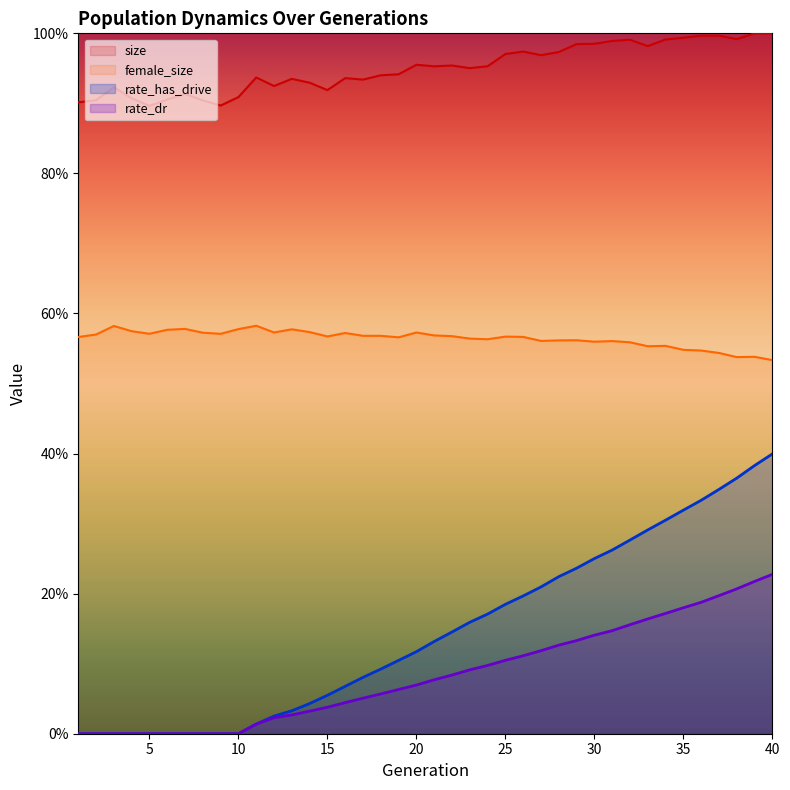

Reading right to left, list all the values displayed in this chart.

size: 40=1.0	39=1.0	38=1.0	37=1.0	36=1.0	35=1.0	34=1.0	33=1.0	32=1.0	31=1.0	30=1.0	29=1.0	28=1.0	27=1.0	26=1.0	25=1.0	24=1.0	23=1.0	22=1.0	21=1.0	20=1.0	19=0.9	18=0.9	17=0.9	16=0.9	15=0.9	14=0.9	13=0.9	12=0.9	11=0.9	10=0.9	9=0.9	8=0.9	7=0.9	6=0.9	5=0.9	4=0.9	3=0.9	2=0.9	1=0.9
female_size: 40=0.5	39=0.5	38=0.5	37=0.5	36=0.5	35=0.5	34=0.6	33=0.6	32=0.6	31=0.6	30=0.6	29=0.6	28=0.6	27=0.6	26=0.6	25=0.6	24=0.6	23=0.6	22=0.6	21=0.6	20=0.6	19=0.6	18=0.6	17=0.6	16=0.6	15=0.6	14=0.6	13=0.6	12=0.6	11=0.6	10=0.6	9=0.6	8=0.6	7=0.6	6=0.6	5=0.6	4=0.6	3=0.6	2=0.6	1=0.6
rate_dr: 40=0.2	39=0.2	38=0.2	37=0.2	36=0.2	35=0.2	34=0.2	33=0.2	32=0.2	31=0.1	30=0.1	29=0.1	28=0.1	27=0.1	26=0.1	25=0.1	24=0.1	23=0.1	22=0.1	21=0.1	20=0.1	19=0.1	18=0.1	17=0.1	16=0.0	15=0.0	14=0.0	13=0.0	12=0.0	11=0.0	10=0.0	9=0.0	8=0.0	7=0.0	6=0.0	5=0.0	4=0.0	3=0.0	2=0.0	1=0.0
rate_has_drive: 40=0.4	39=0.4	38=0.4	37=0.3	36=0.3	35=0.3	34=0.3	33=0.3	32=0.3	31=0.3	30=0.3	29=0.2	28=0.2	27=0.2	26=0.2	25=0.2	24=0.2	23=0.2	22=0.1	21=0.1	20=0.1	19=0.1	18=0.1	17=0.1	16=0.1	15=0.1	14=0.0	13=0.0	12=0.0	11=0.0	10=0.0	9=0.0	8=0.0	7=0.0	6=0.0	5=0.0	4=0.0	3=0.0	2=0.0	1=0.0